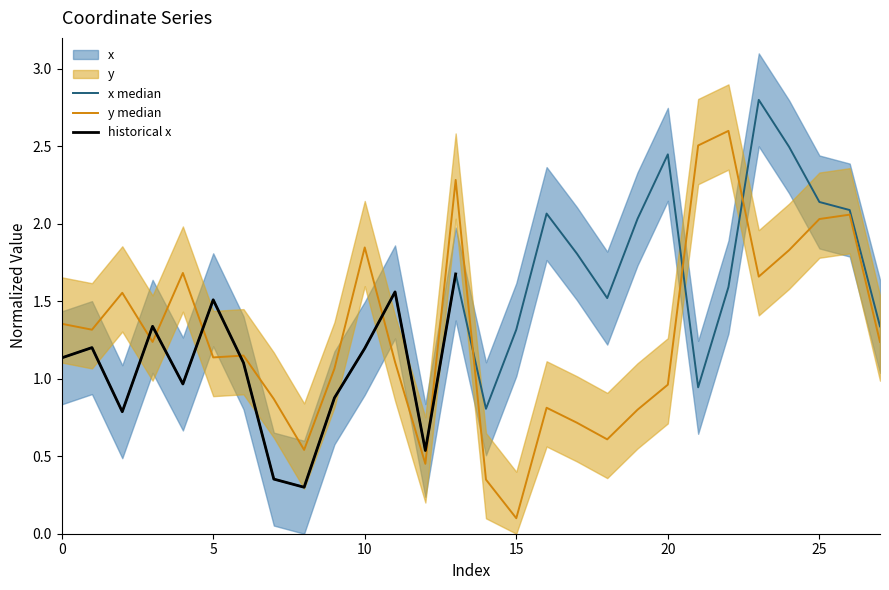

Reading left to right, transcribe all the data shown in this chart.

x: 0=1.1	1=1.2	2=0.8	3=1.3	4=1.0	5=1.5	6=1.1	7=0.4	8=0.3	9=0.9	10=1.2	11=1.6	12=0.5	13=1.7	14=0.8	15=1.3	16=2.1	17=1.8	18=1.5	19=2.0	20=2.4	21=0.9	22=1.6	23=2.8	24=2.5	25=2.1	26=2.1	27=1.3
y: 0=1.4	1=1.3	2=1.6	3=1.2	4=1.7	5=1.1	6=1.1	7=0.9	8=0.5	9=1.1	10=1.8	11=1.1	12=0.5	13=2.3	14=0.3	15=0.1	16=0.8	17=0.7	18=0.6	19=0.8	20=1.0	21=2.5	22=2.6	23=1.7	24=1.8	25=2.0	26=2.1	27=1.2